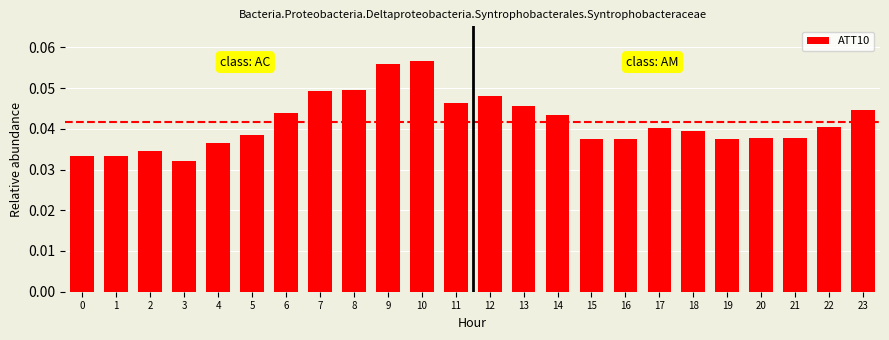

Is it true that the value at 16 is 0.1?

False